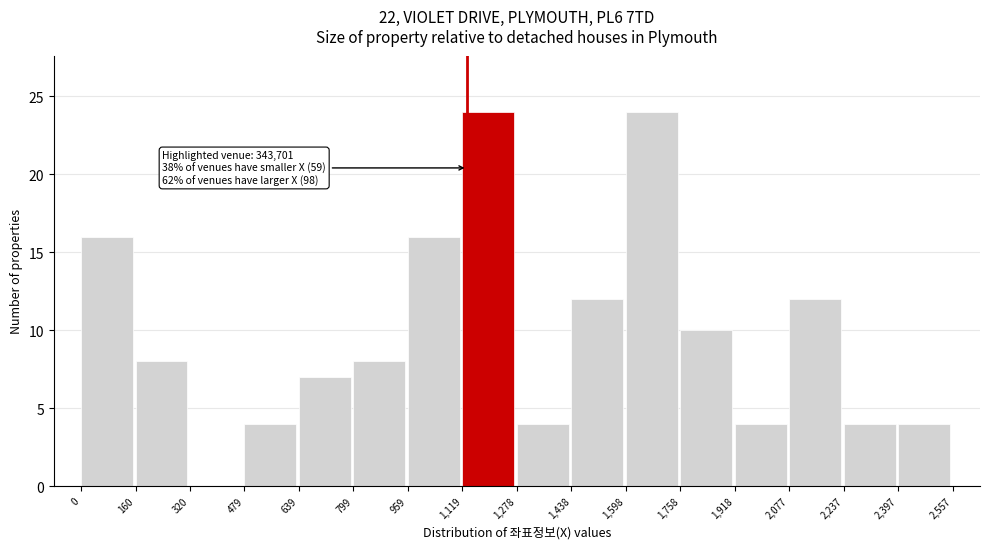

Reading right to left, what are all the values shown in this chart?

2,397=4	2,237=4	2,077=12	1,918=4	1,758=10	1,598=24	1,438=12	1,278=4	1,119=24	959=16	799=8	639=7	479=4	320=0	160=8	0=16